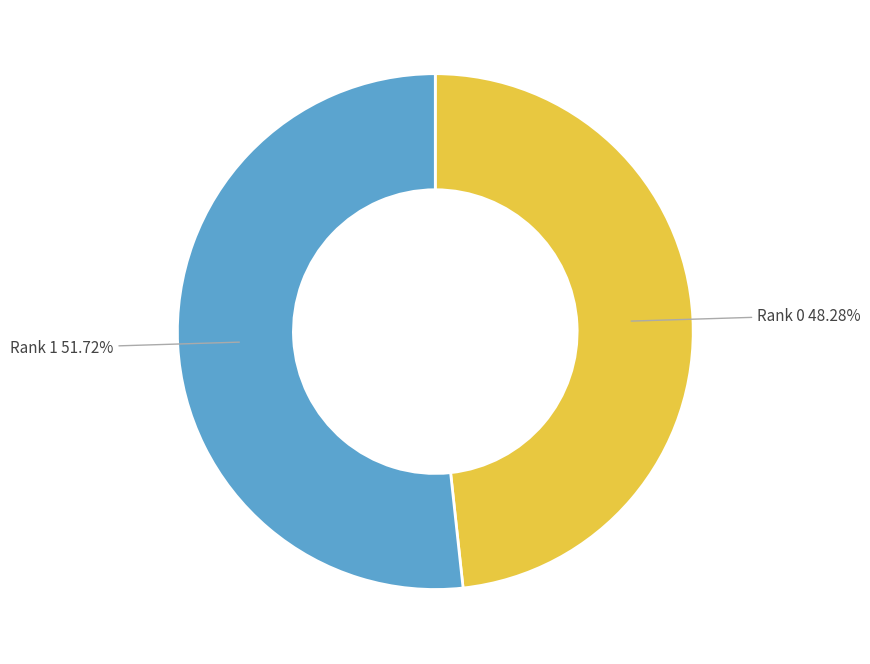

Is there any slice that represents more than half of the pie?

Yes